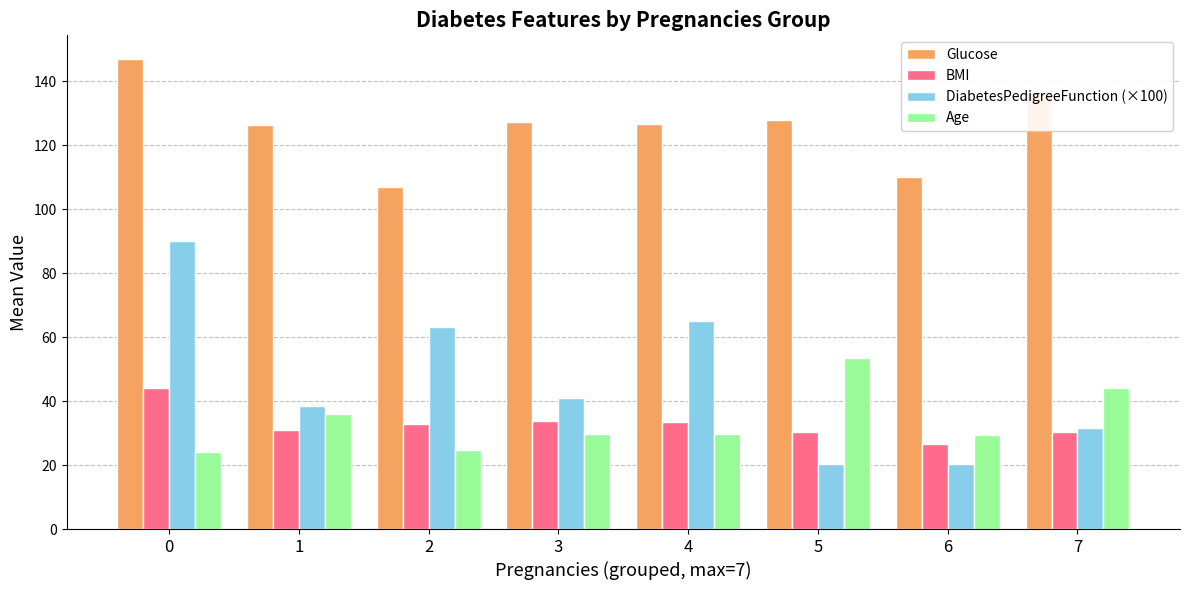

What is the value of the DiabetesPedigreeFunction (×100) bar at the 5th from the left?

65.2